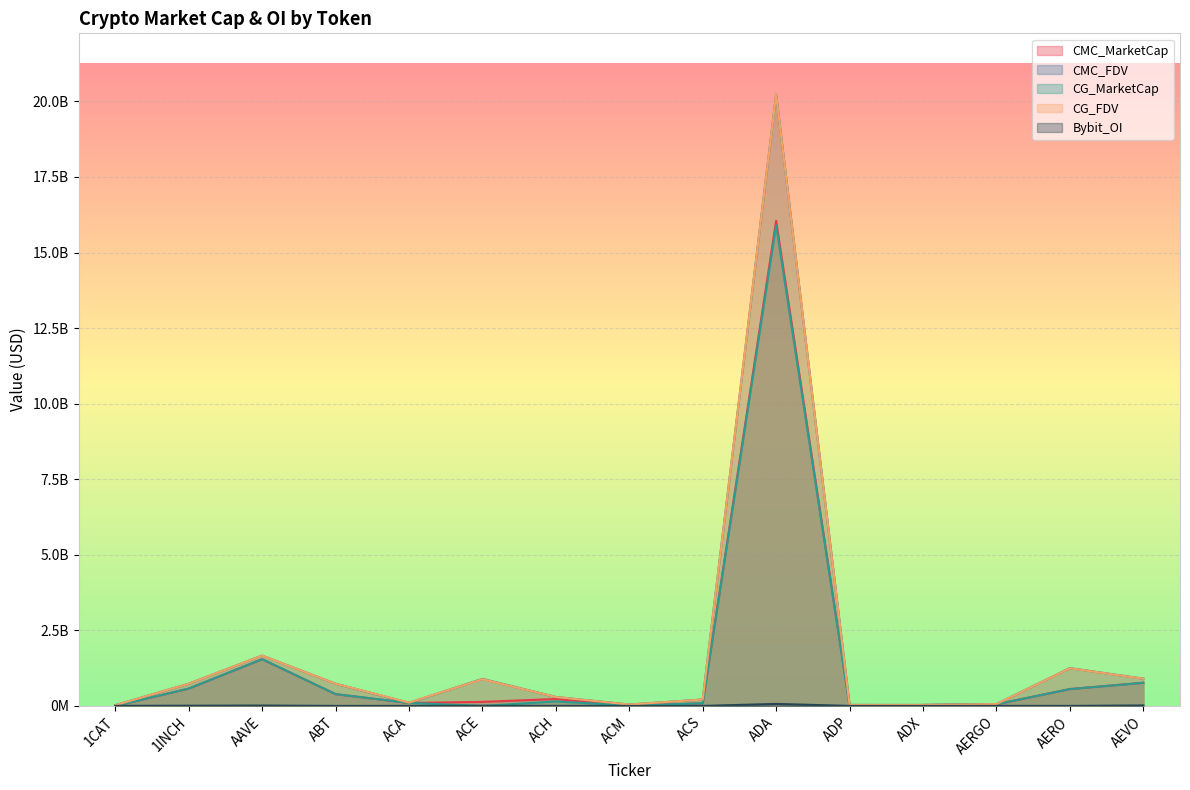

What is the maximum value for Bybit_OI?

66240256.0